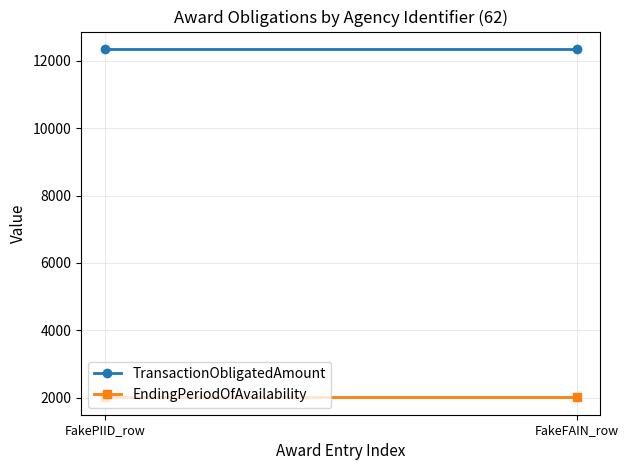

What is the label of the 1st point from the right?

FakeFAIN_row